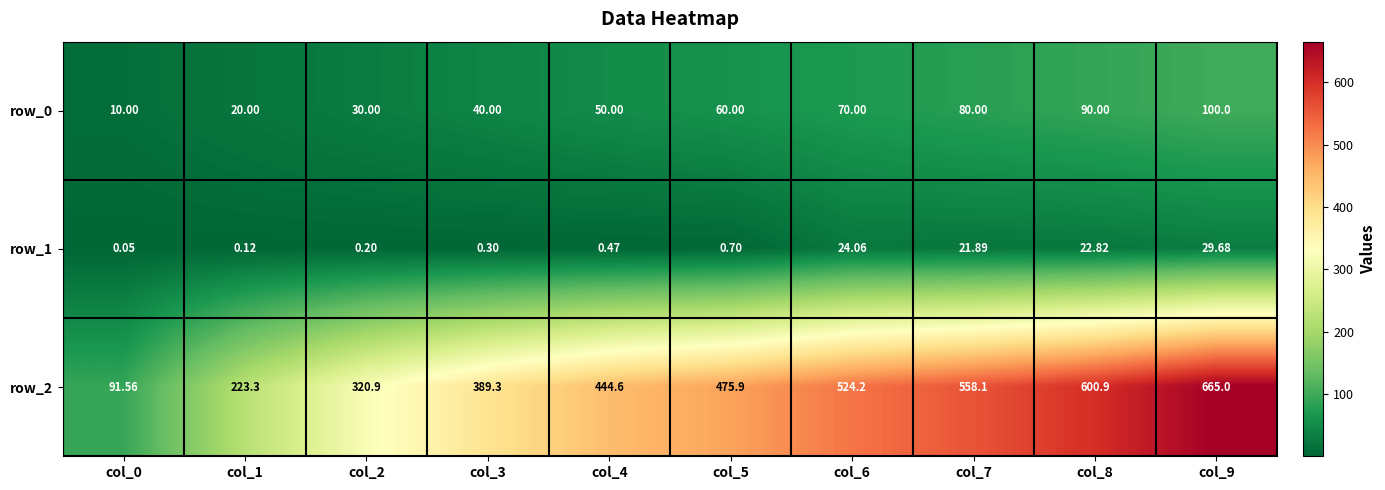

Is the value of row_0 at col_4 greater than the value of row_1 at col_1?

Yes